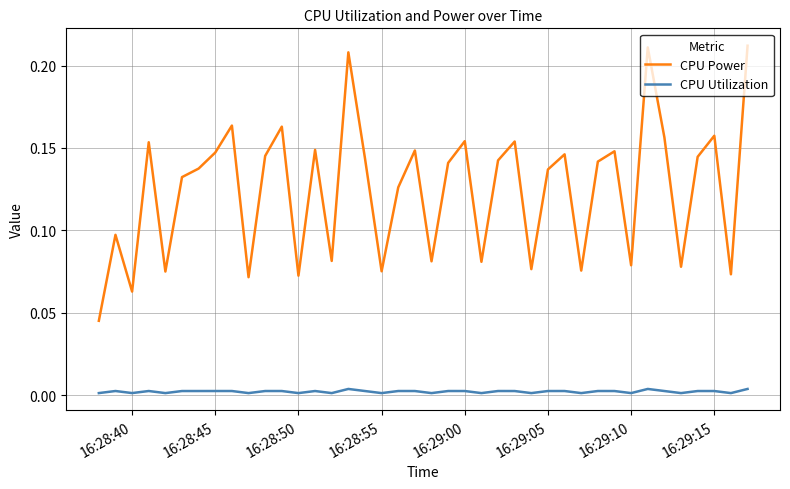

Which series has the largest range (max minus min)?

CPU Power